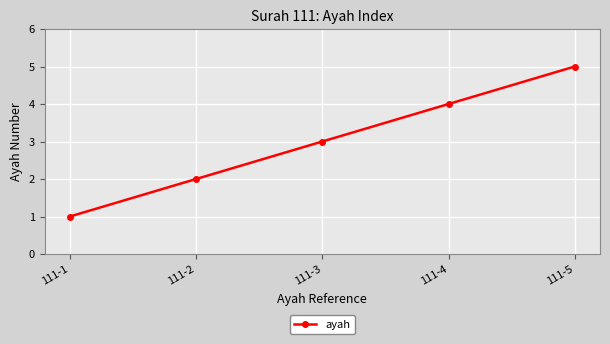

True or false: the data has more than 0 interior local peaks.

False